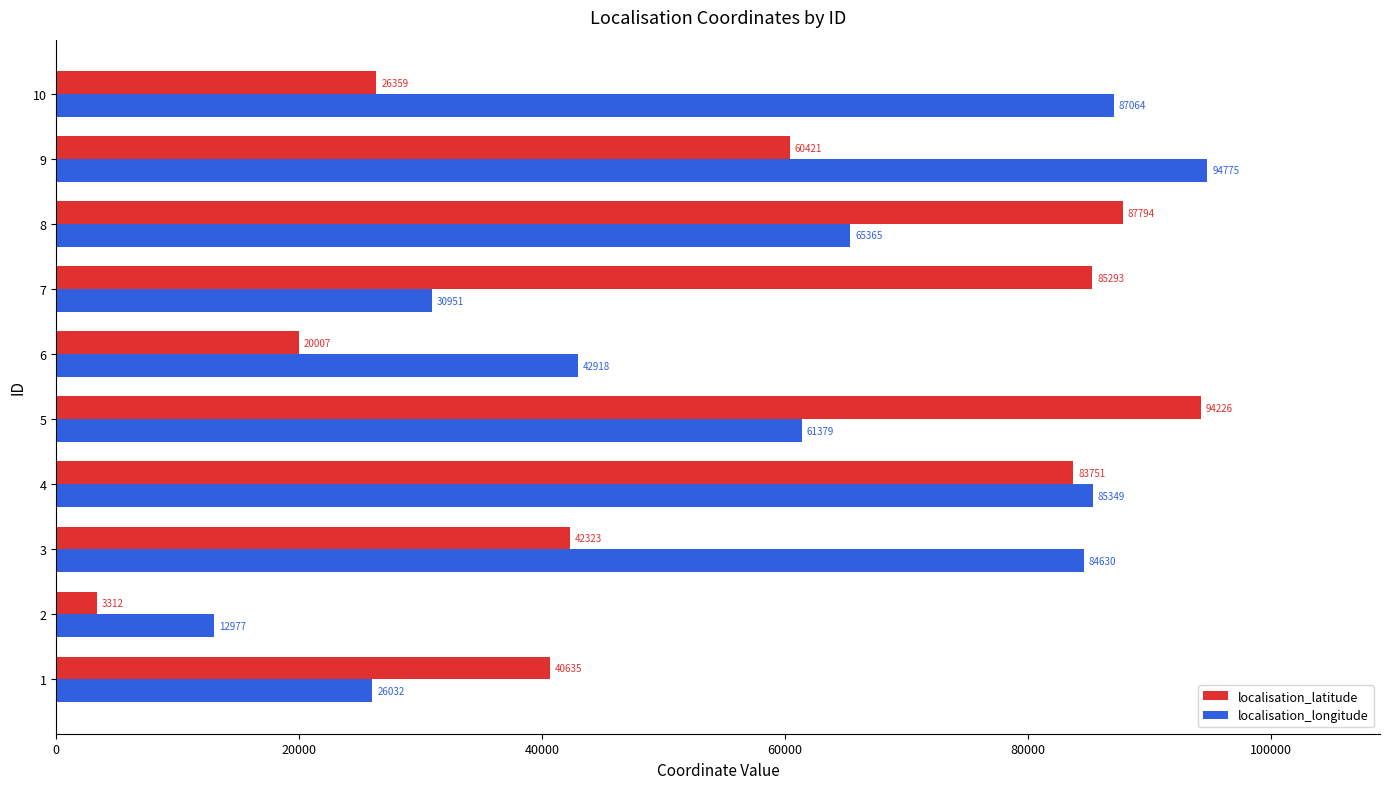

Which label corresponds to the smallest value in the chart?

2